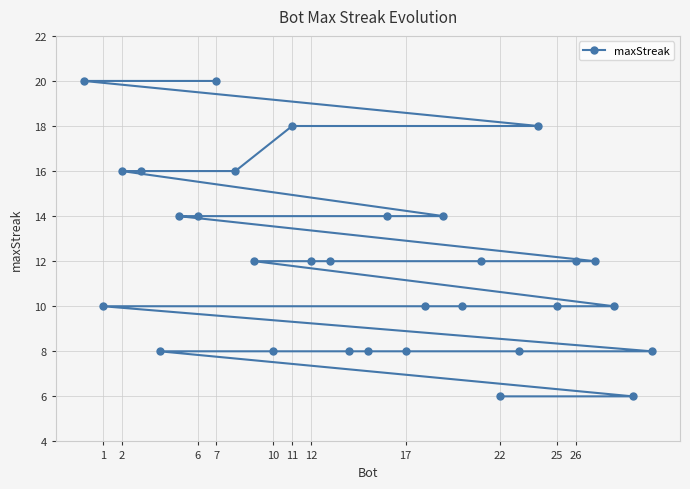

Reading left to right, extract all data points from this chart.

20	20	18	18	16	16	16	14	14	14	14	12	12	12	12	12	12	10	10	10	10	10	8	8	8	8	8	8	8	6	6